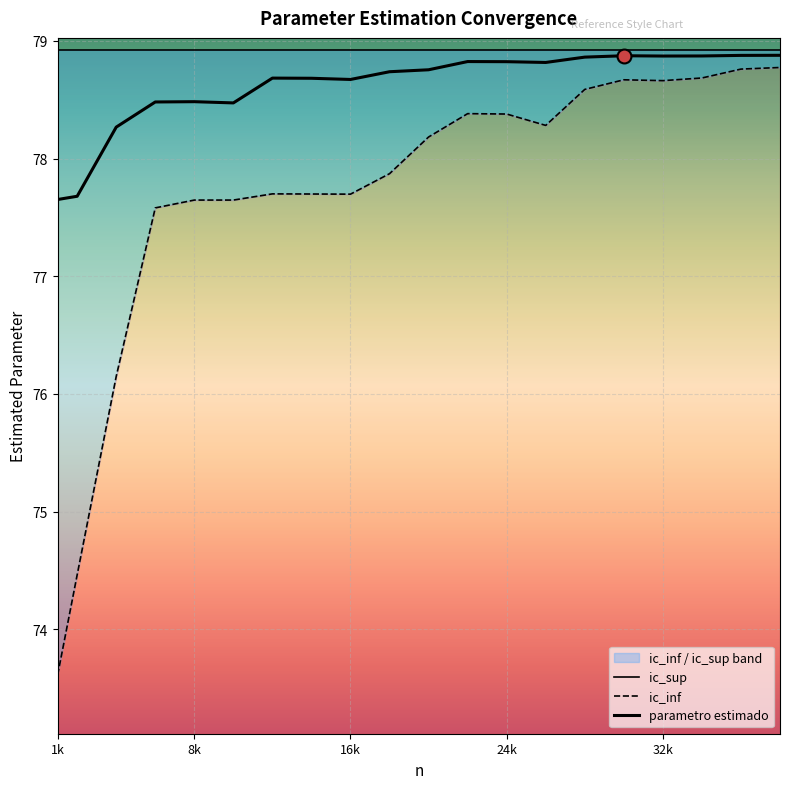

True or false: ic_sup and parametro estimado intersect in this chart.

False